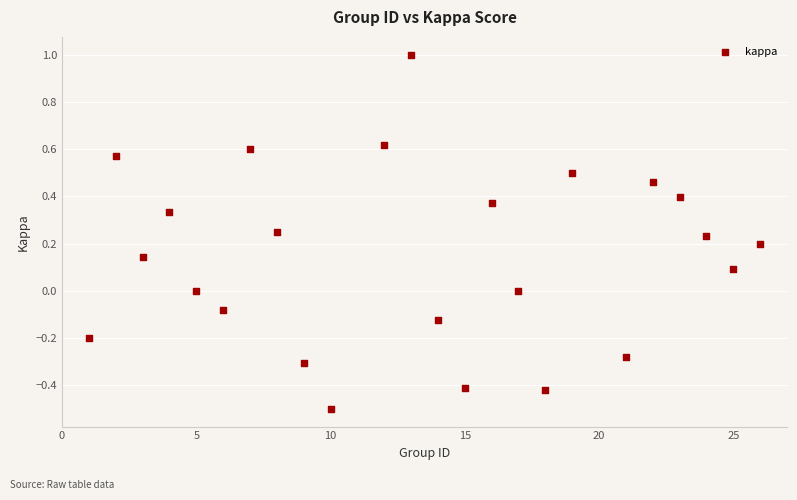

What is the range of Y values (max minus min)?

1.5